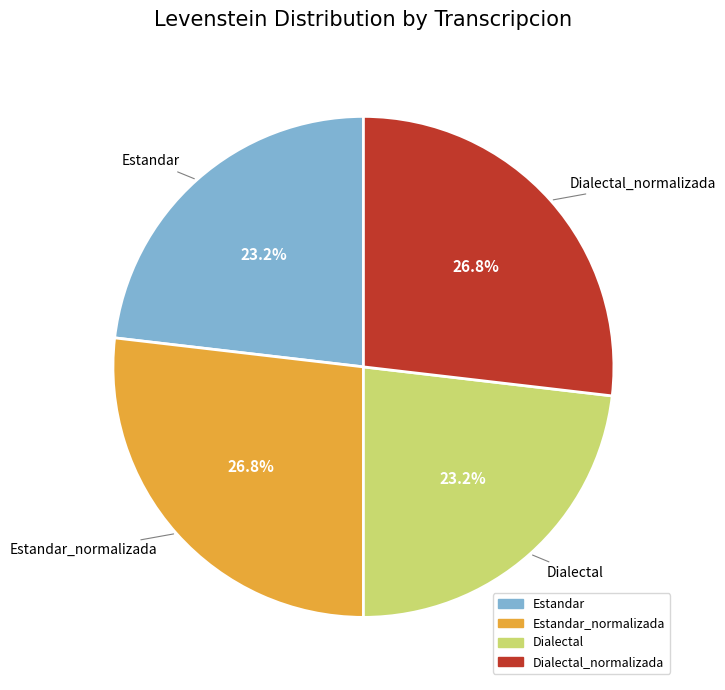

The Estandar slice represents 30% of the pie. True or false?

False